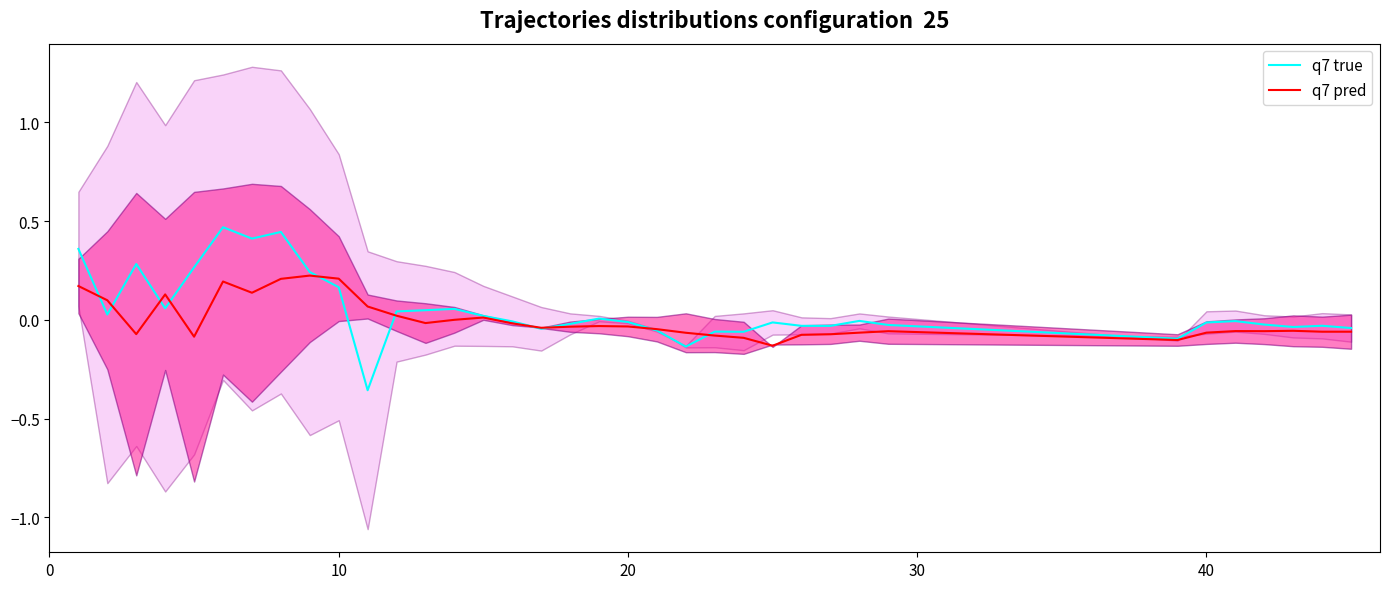

How many lines are shown in the chart?

2